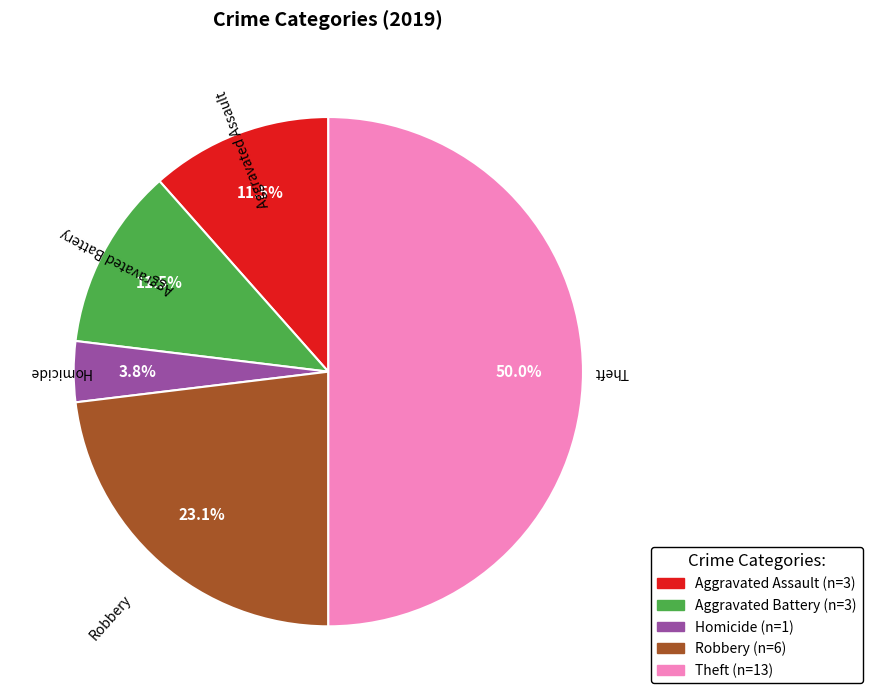

Count the number of slices in the pie.

5